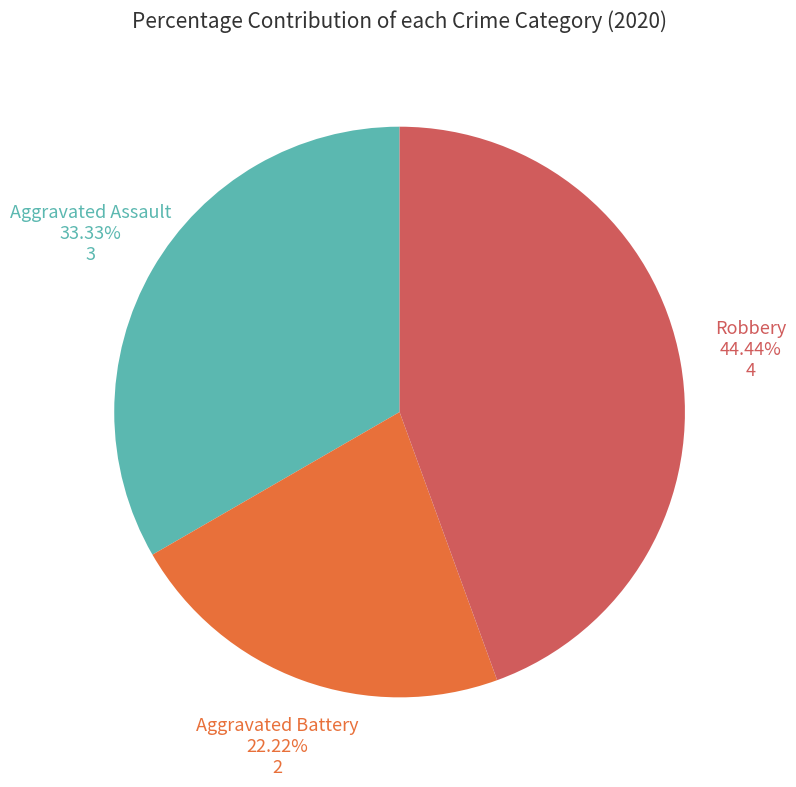

Is Aggravated Assault the majority of the pie?

No